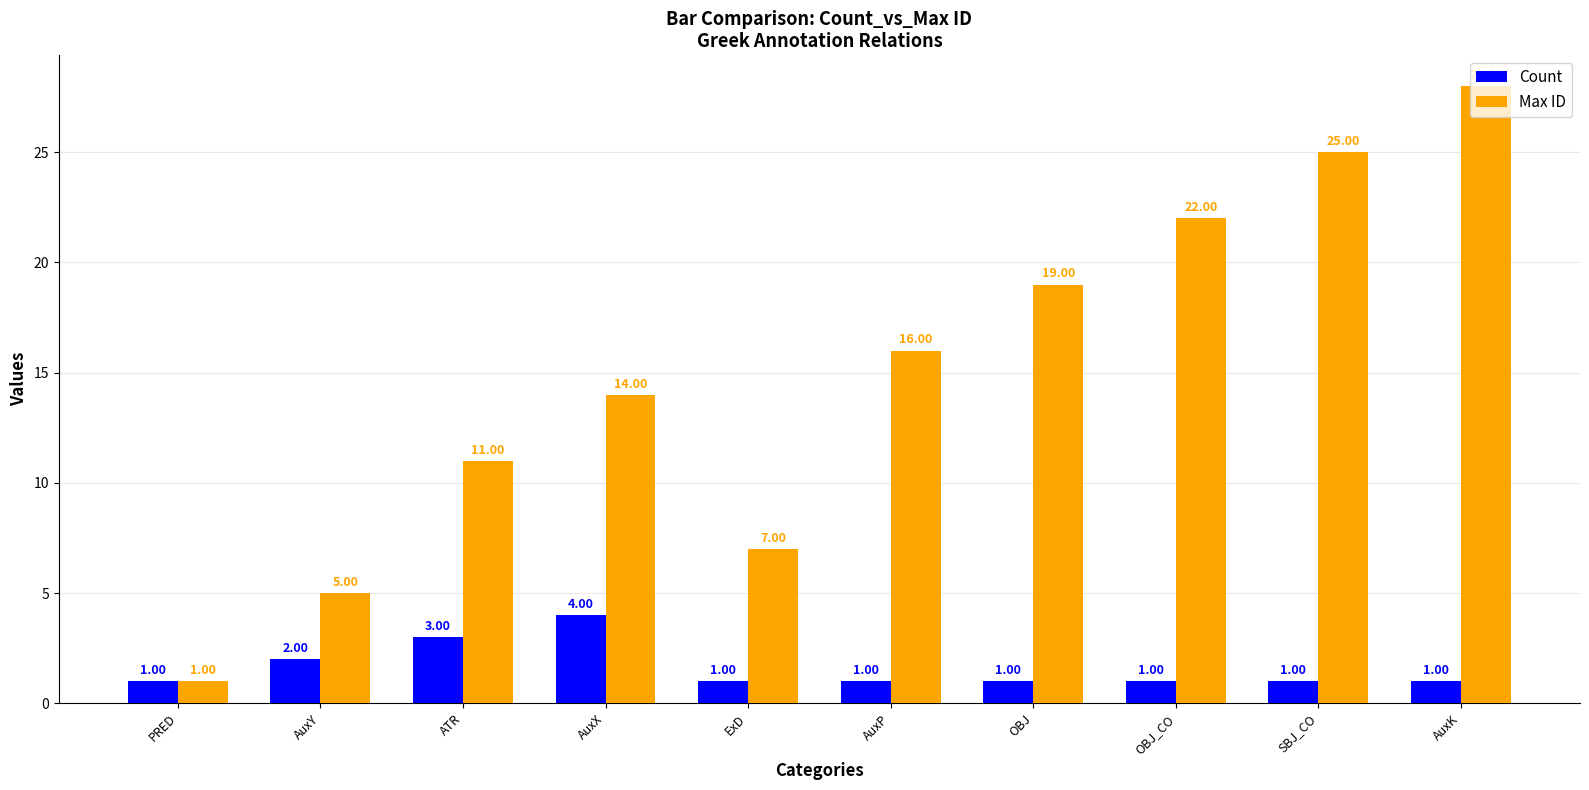

What is the label of the 3rd bar from the right?

OBJ_CO